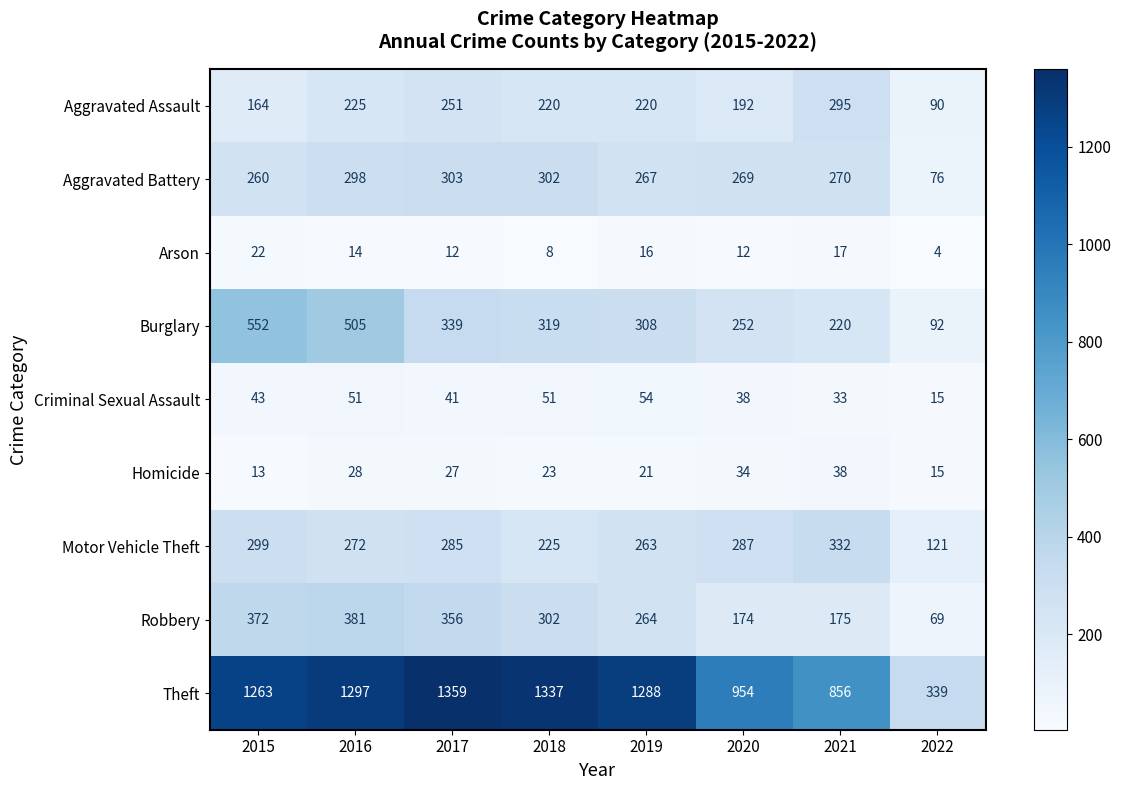

List the series in order of their peak value, lowest first.

Arson, Homicide, Criminal Sexual Assault, Aggravated Assault, Aggravated Battery, Motor Vehicle Theft, Robbery, Burglary, Theft